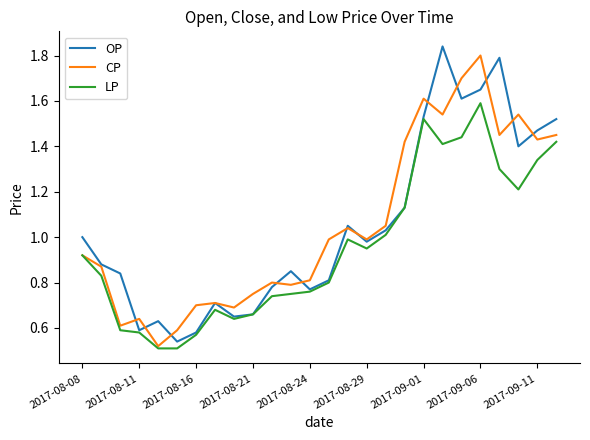

What is the value of the LP point at the 18th from the left?

1.1